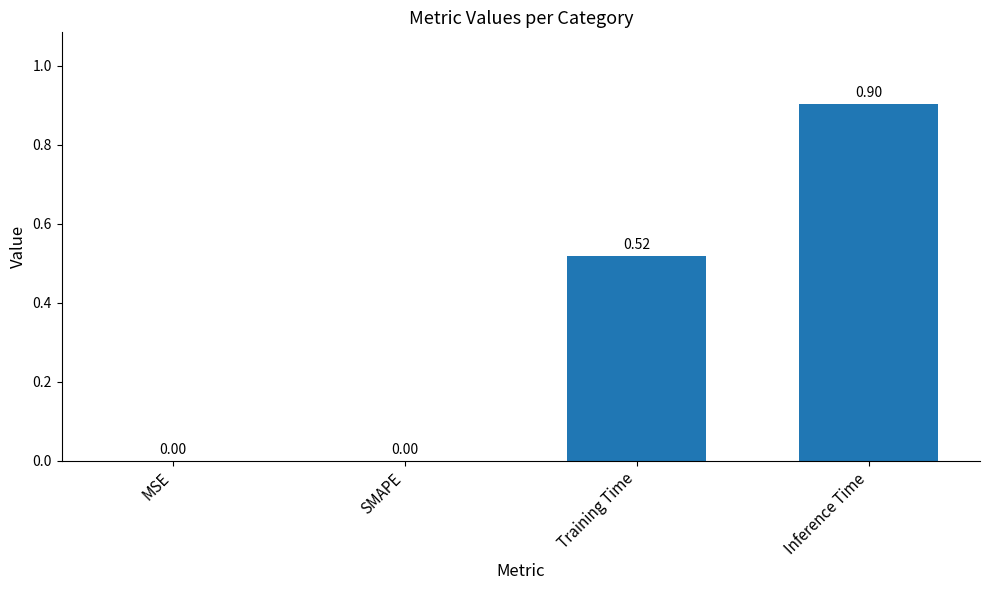

What is the sum of all values?

1.4